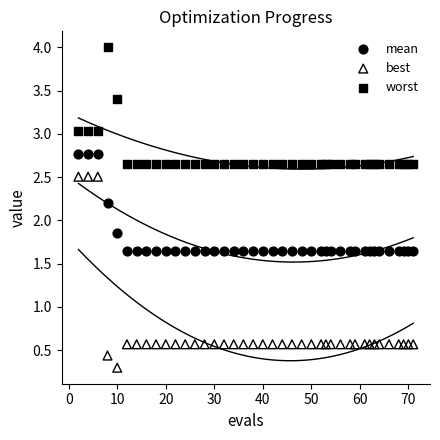

Which series has the largest Y range (max minus min)?

best